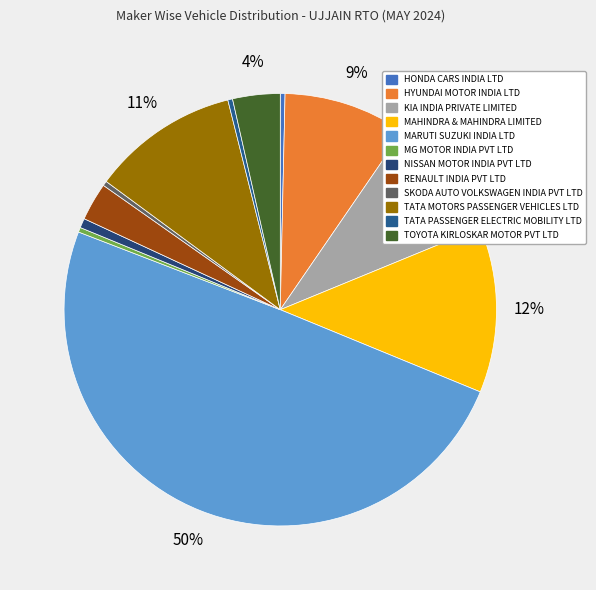

How many slices are in this pie chart?

12